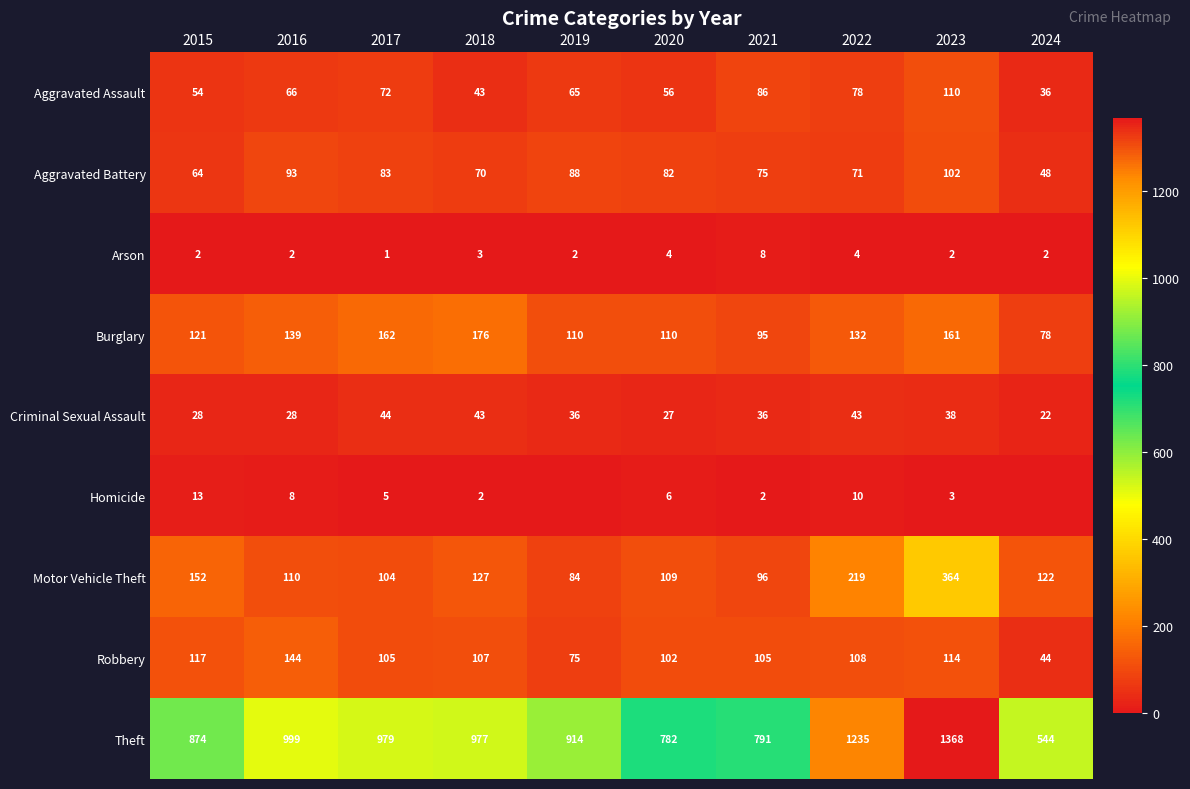

At which label does Theft first exceed 977?

2016